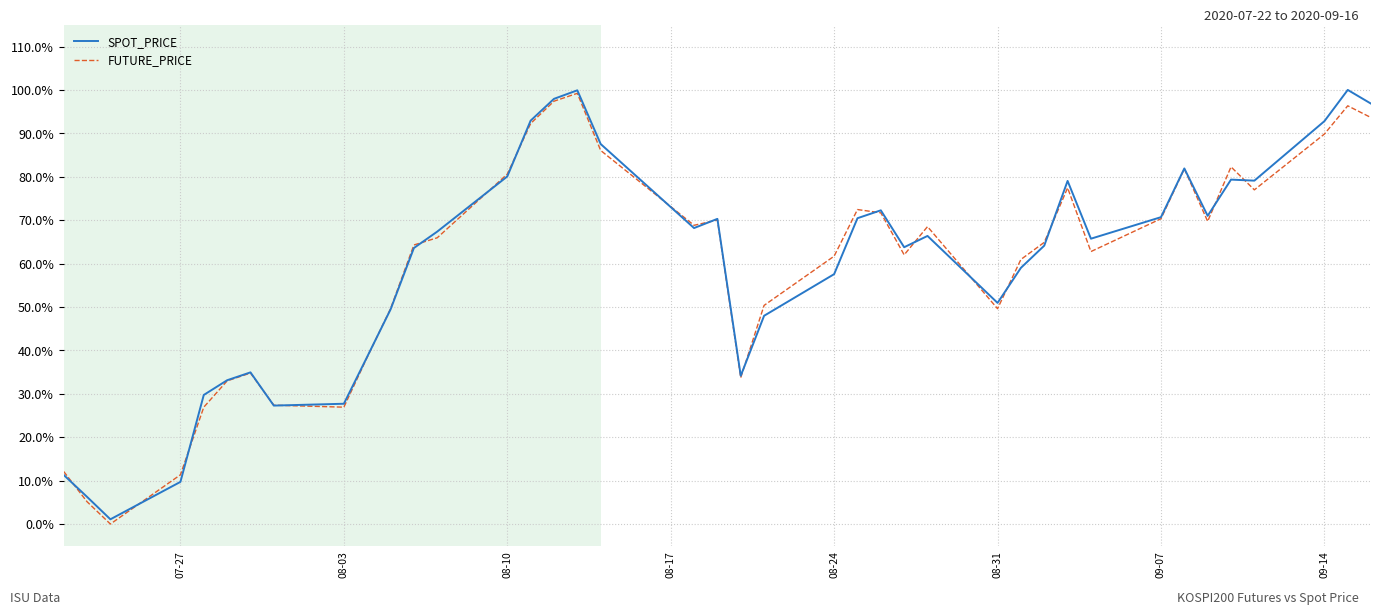

What is the greatest value displayed?

100.0